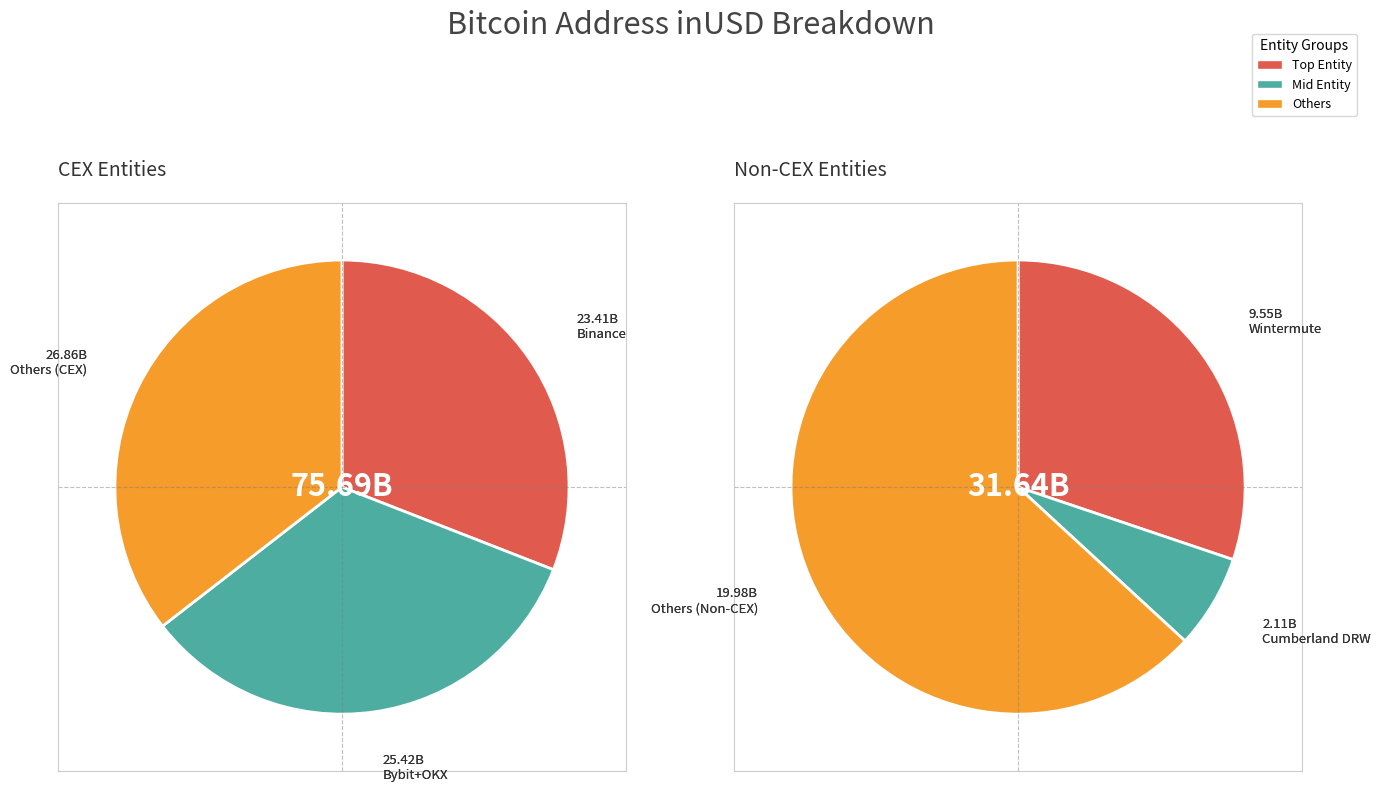

To the nearest percent, what percentage of the pie is Bybit?

25%